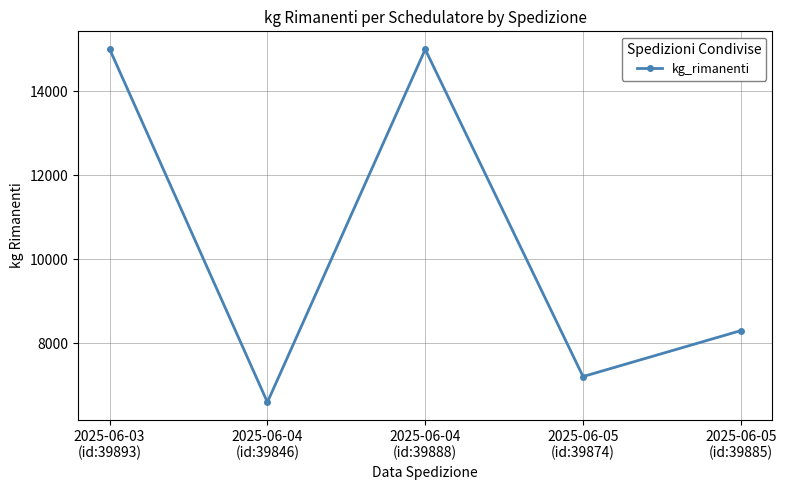

What is the sum of all values?

52089.5